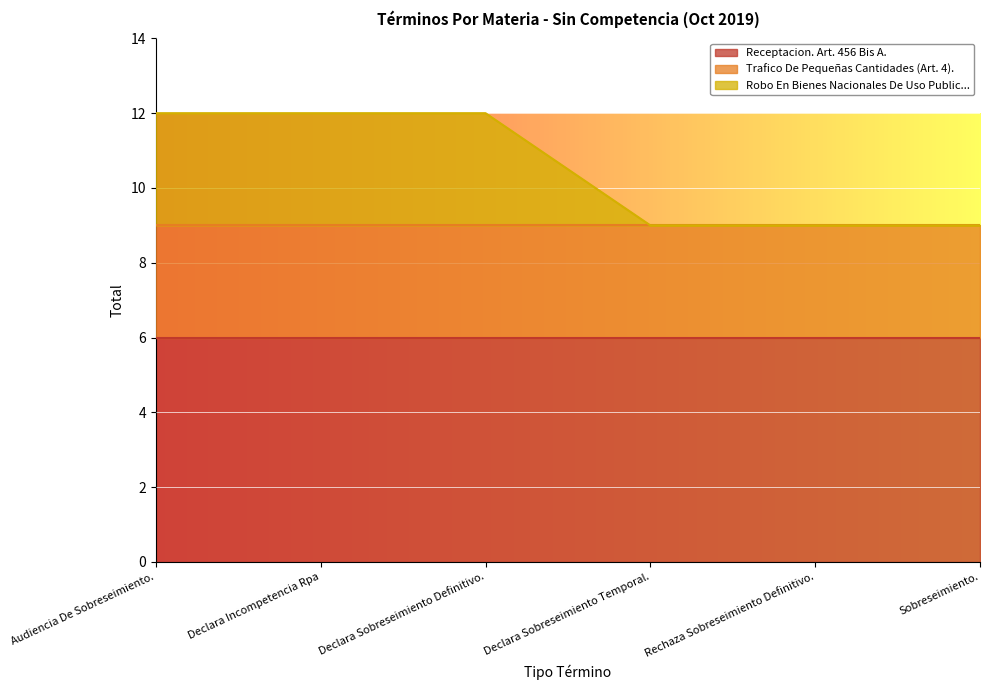

What is the highest value of the Receptacion. Art. 456 Bis A. series?

6